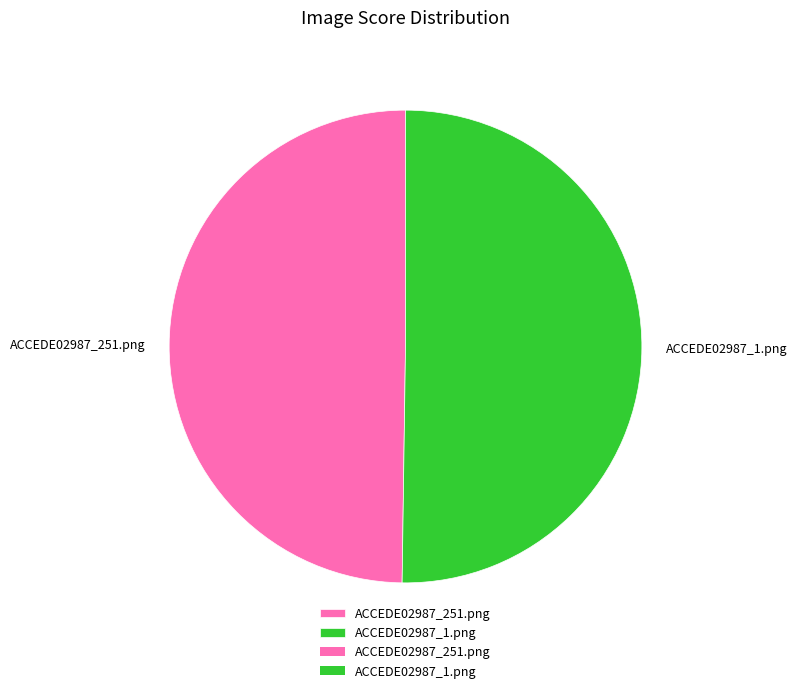

Is it true that ACCEDE02987_1.png is 50% of the pie?

True